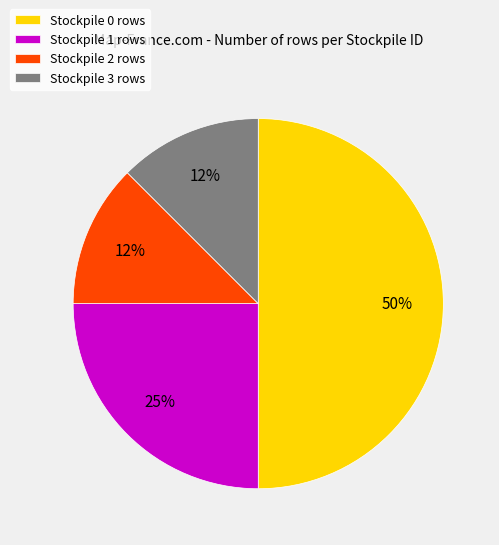

True or false: Stockpile 0 rows accounts for 50% of the total.

True